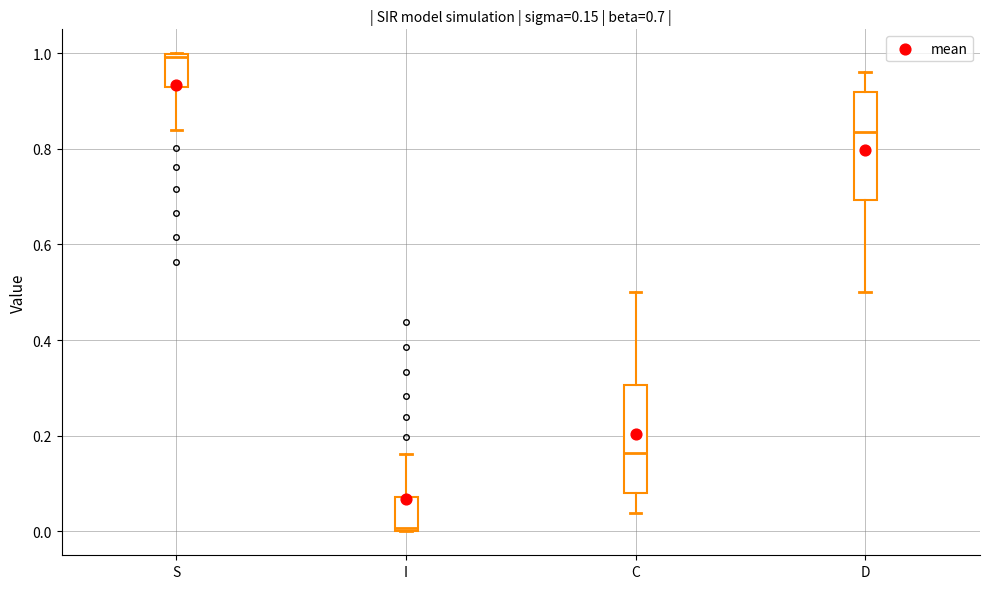

Which box has the highest median line?

S